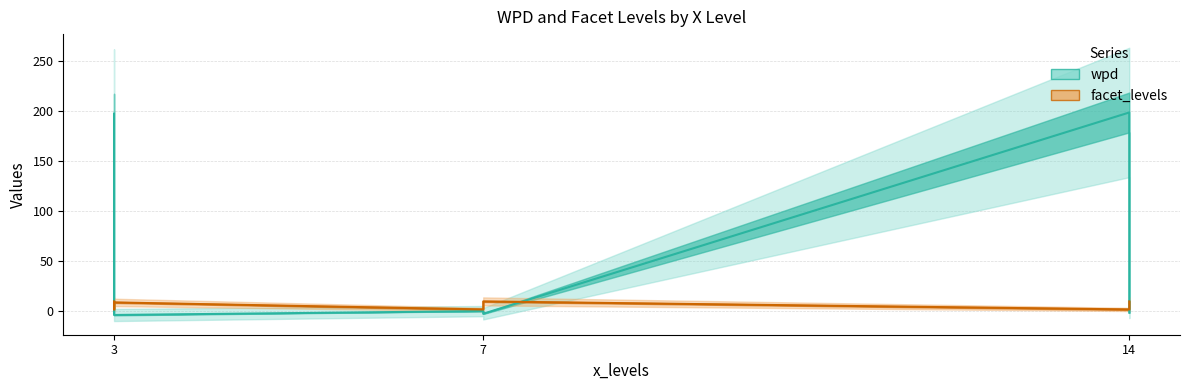

Rank the series by their average value, from lowest to highest.

facet_levels, wpd